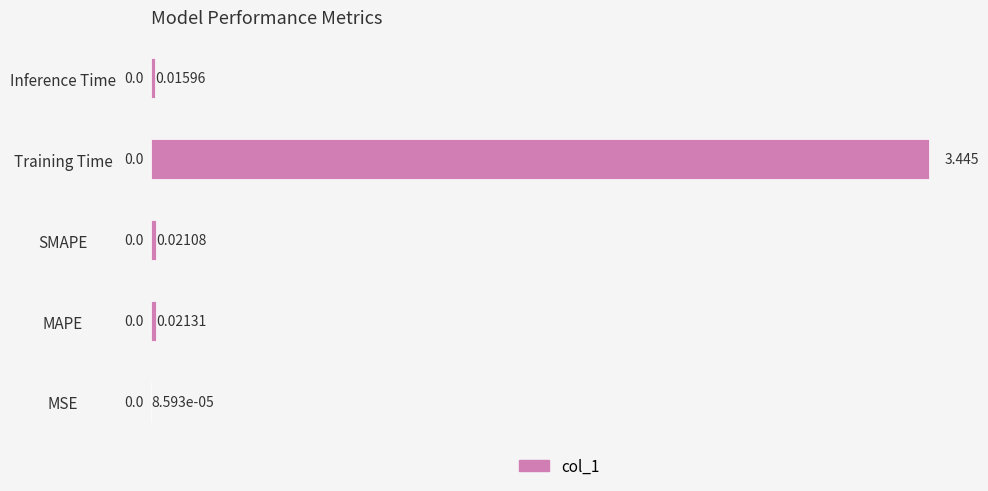

Which category has the highest value across all series?

Training Time